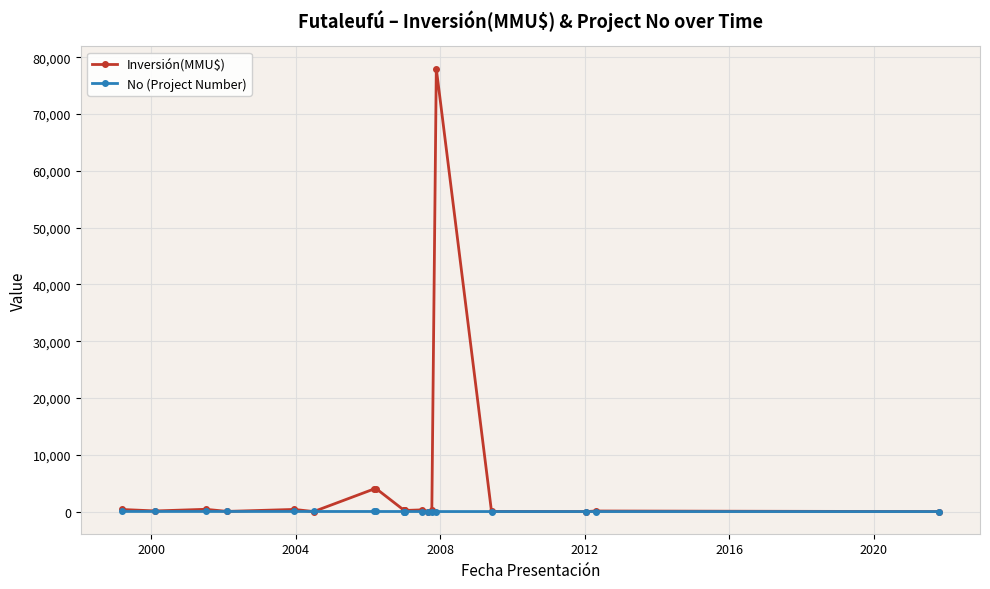

Which series has the largest total across all categories?

Inversión(MMU$)